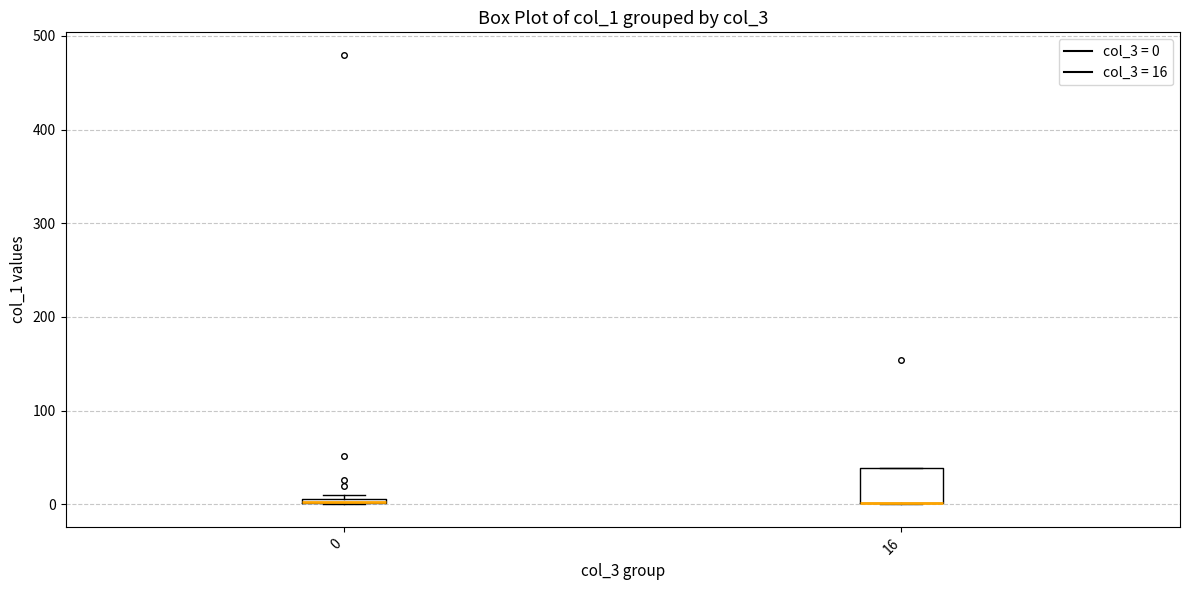

Comparing the boxes themselves (not the whiskers), which one is the tallest?

16